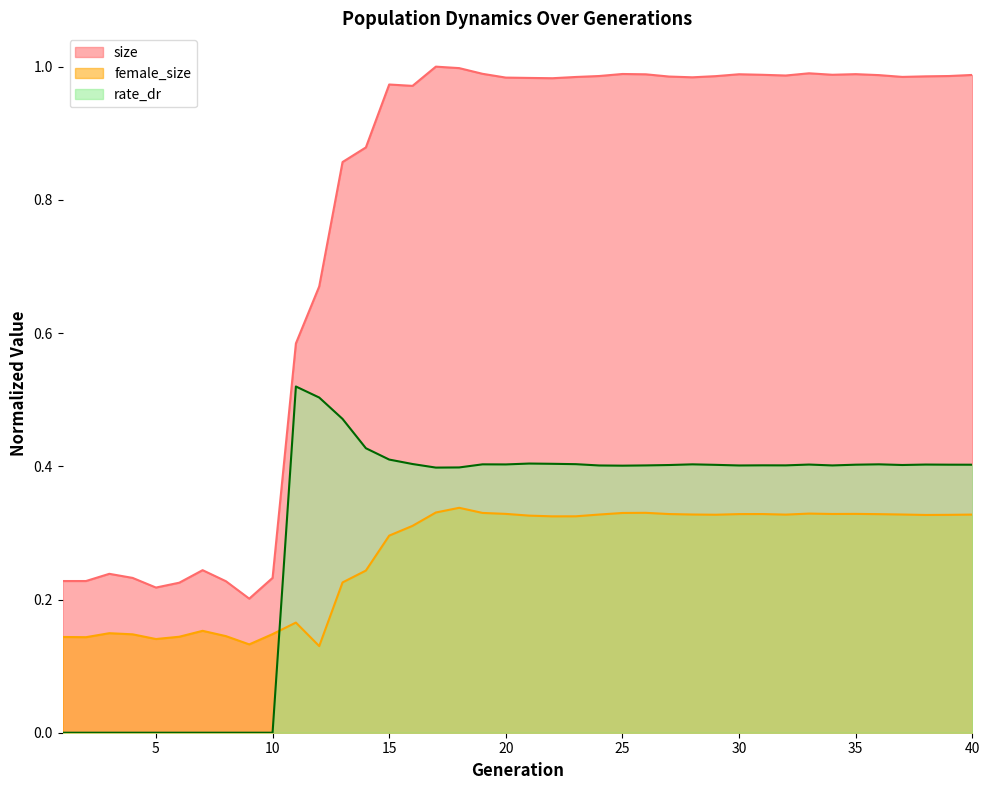

At which category does the chart reach its minimum across all series?

1